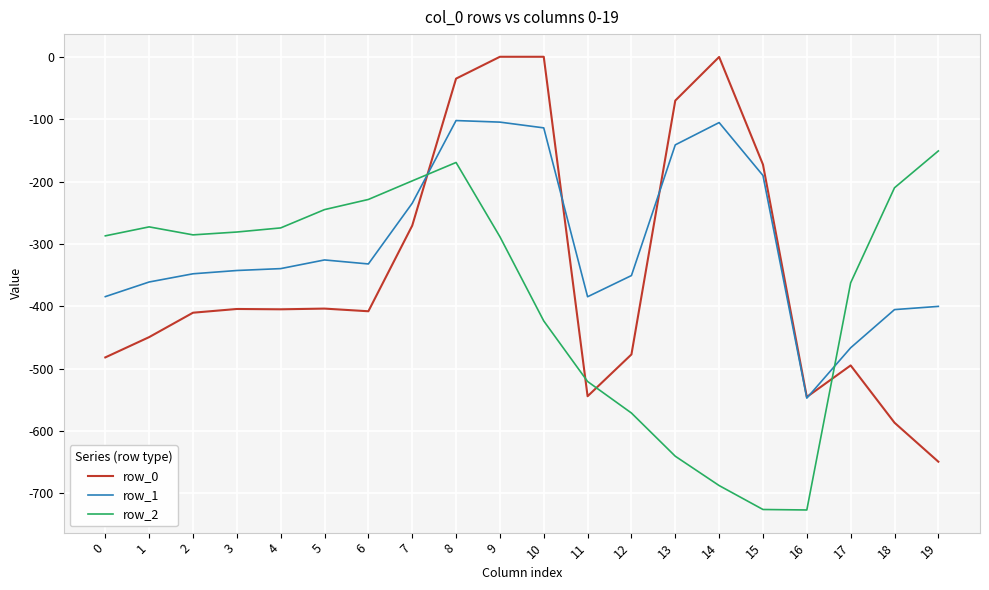

What is the average value of the row_1 series?

-299.1